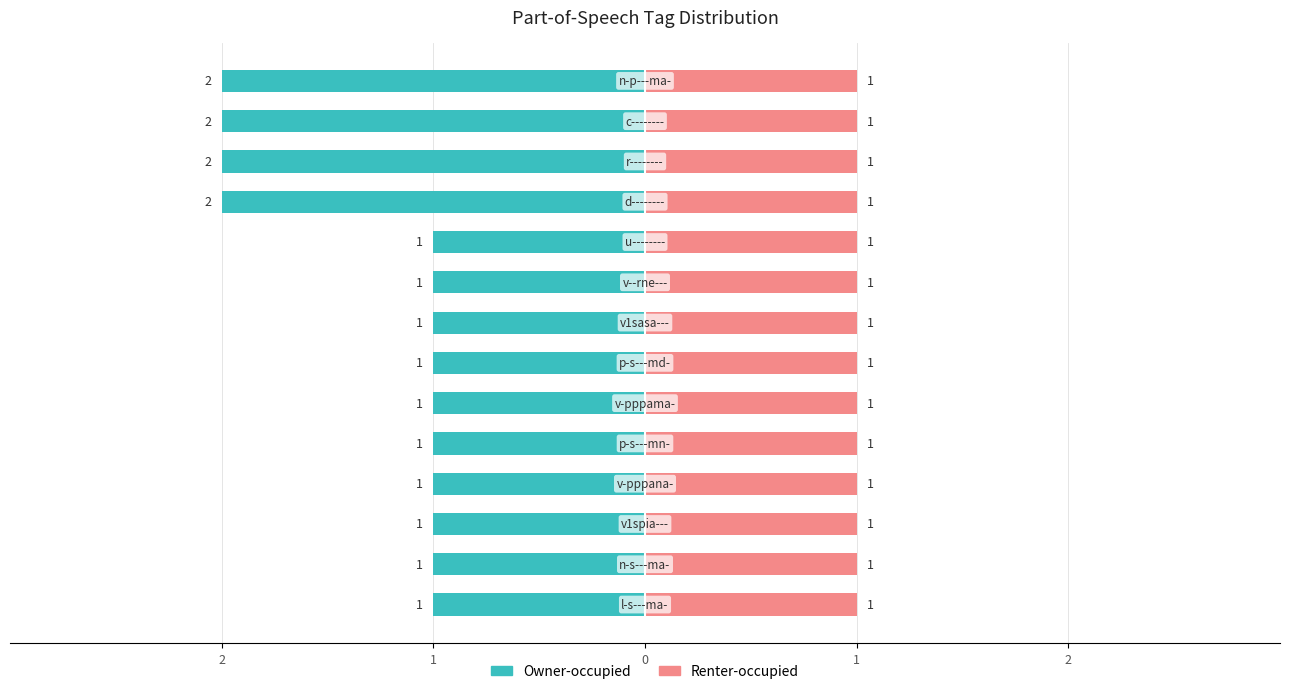

What are all the series names shown in the legend?

Owner-occupied, Renter-occupied